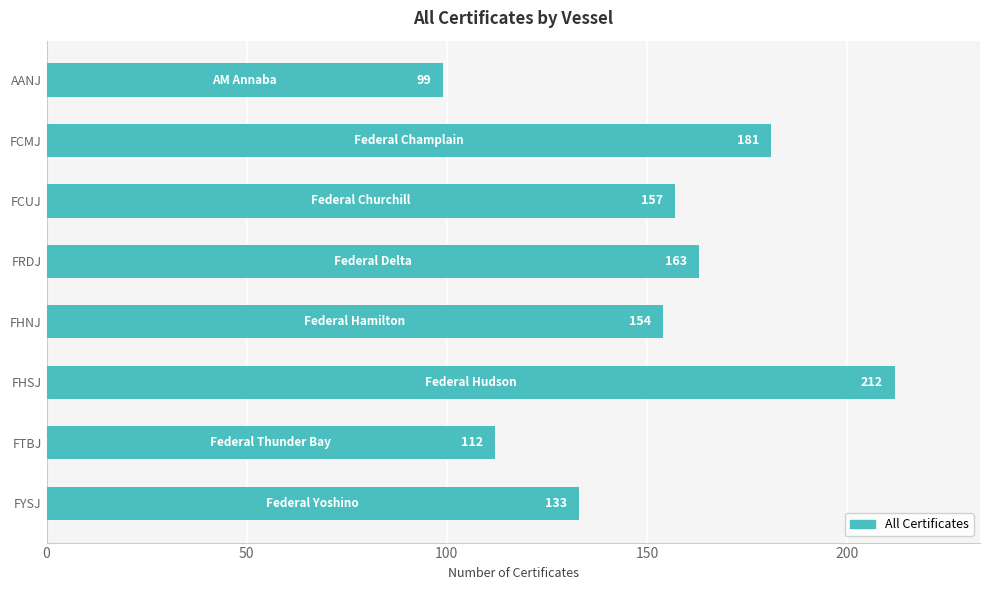

True or false: the data shows 236 at FHNJ.

False